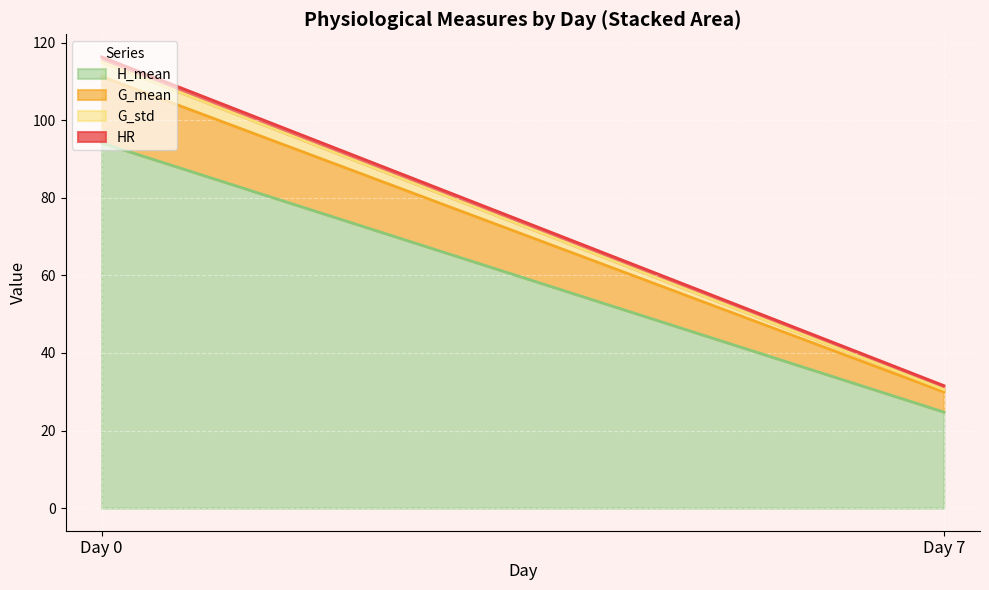

At which category is the sum across all series the highest?

Day 0